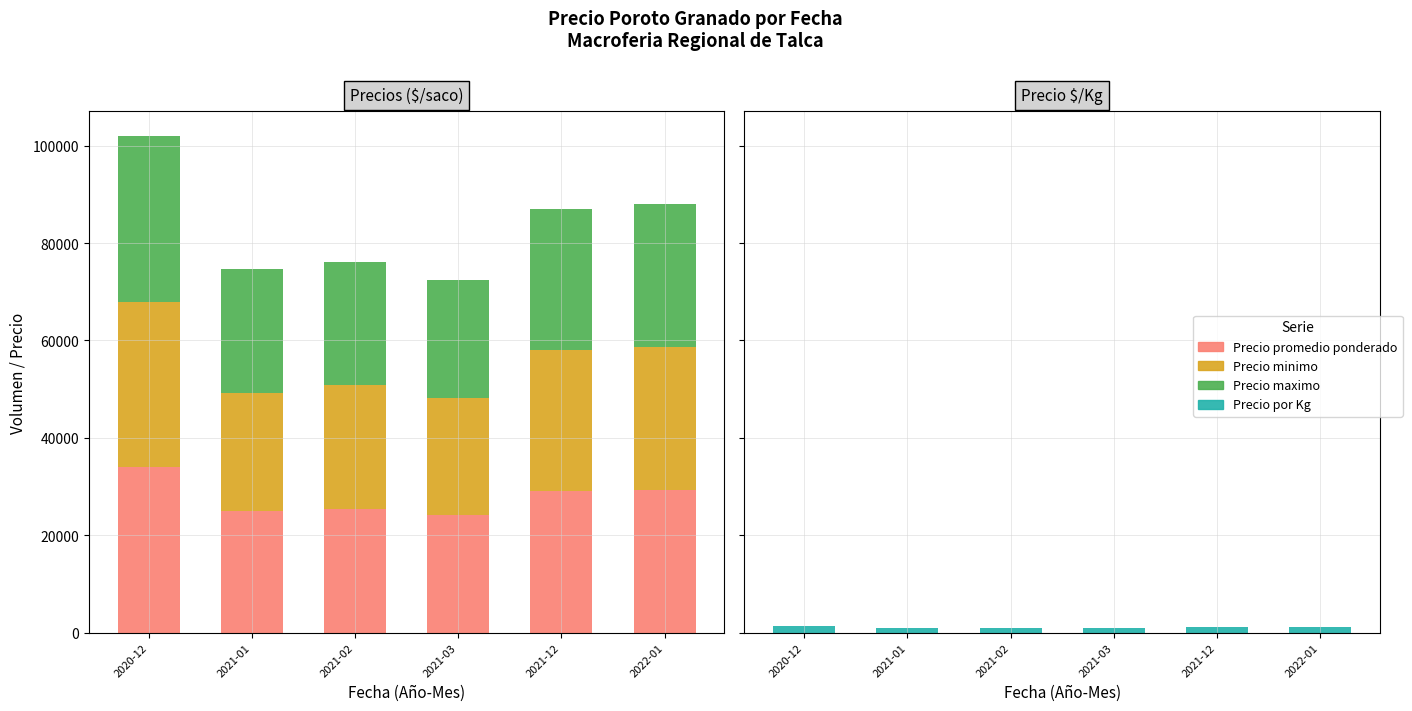

Is the value of Precio maximo at 2020-12 greater than the value of Precio minimo at 2021-03?

Yes